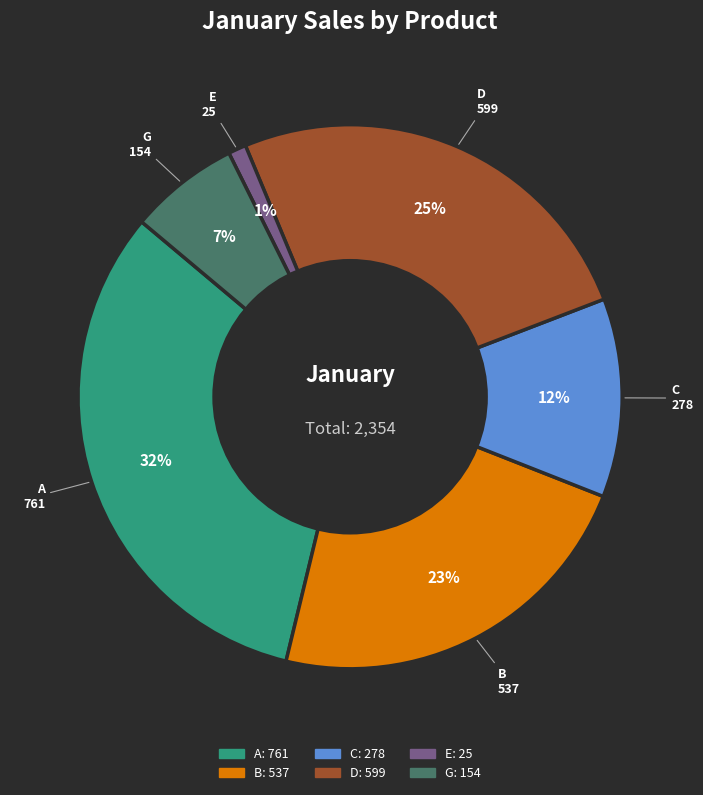

Is there a majority slice in this chart?

No